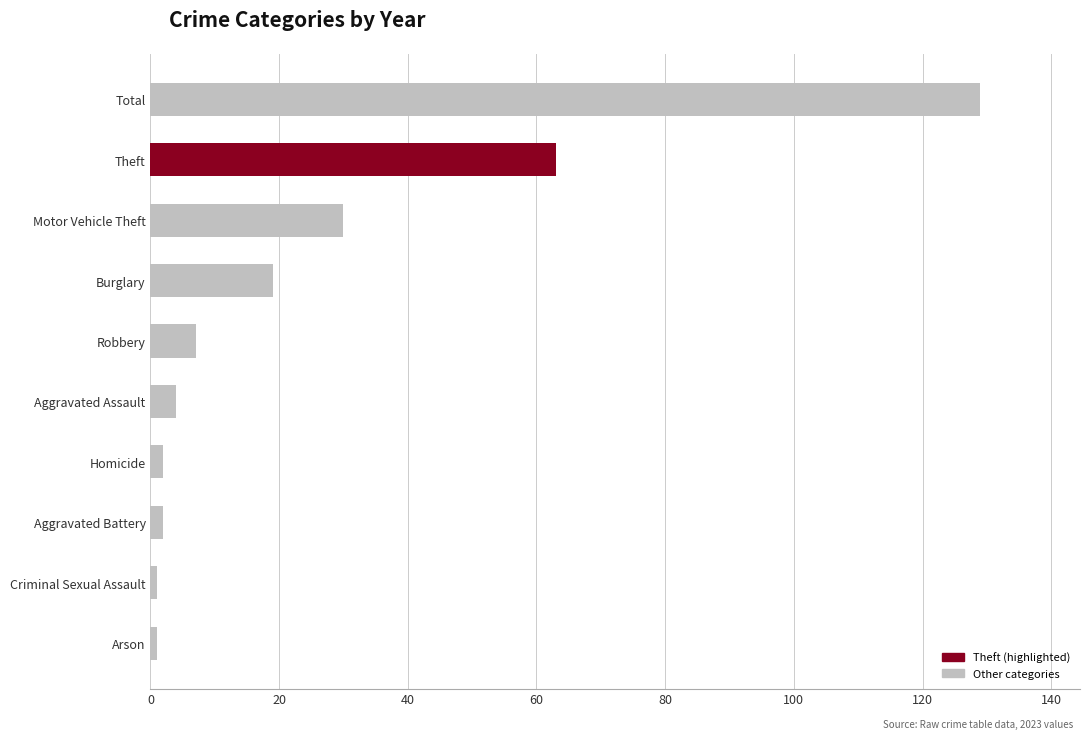

Where is the data nearest to the value 65?

Theft